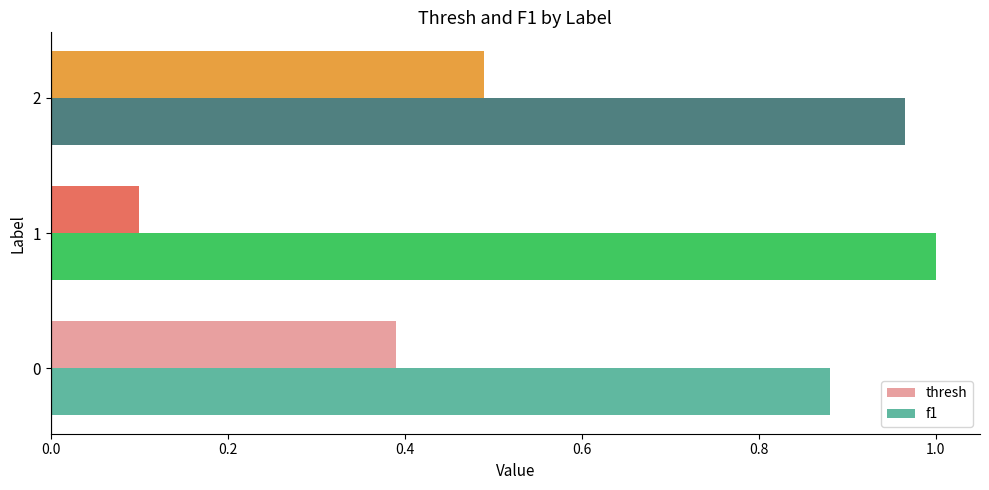

Which series has the largest total across all categories?

f1